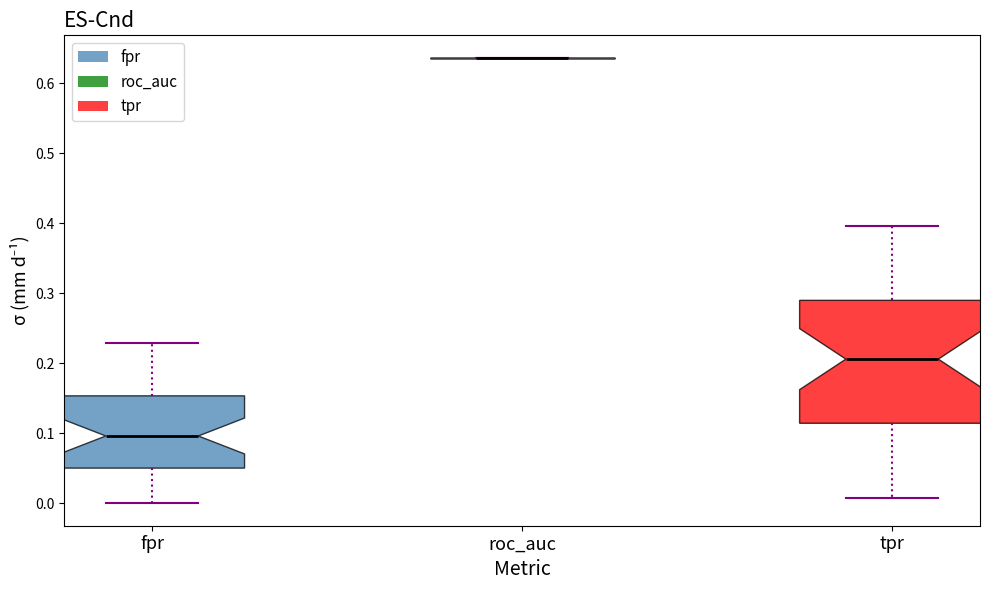

Where is the lower edge of the box for tpr on the y-axis? The values are not printed on the chart, so give them approximately, as read against the axis.

0.11